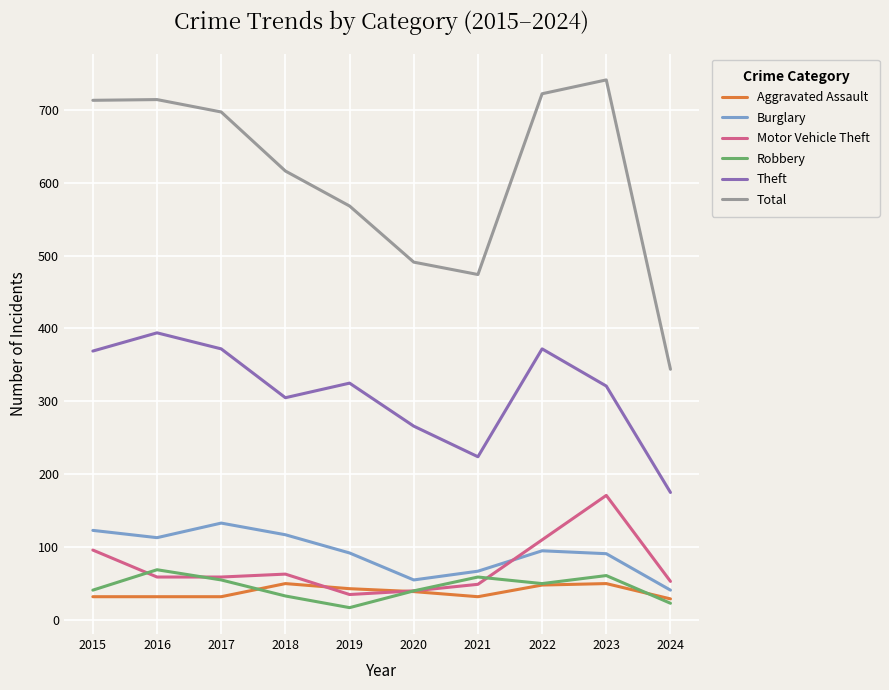

What is the average value of the Theft series?

312